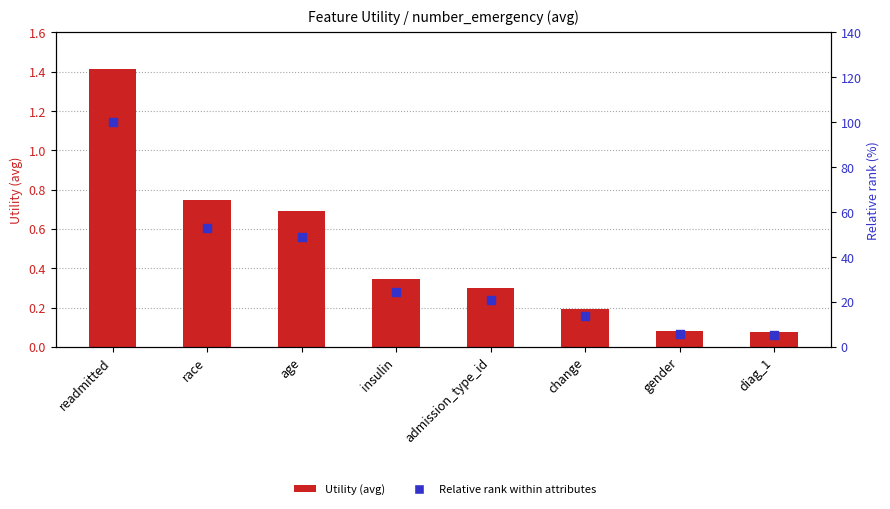

Which series has the largest total across all categories?

Relative rank within attributes